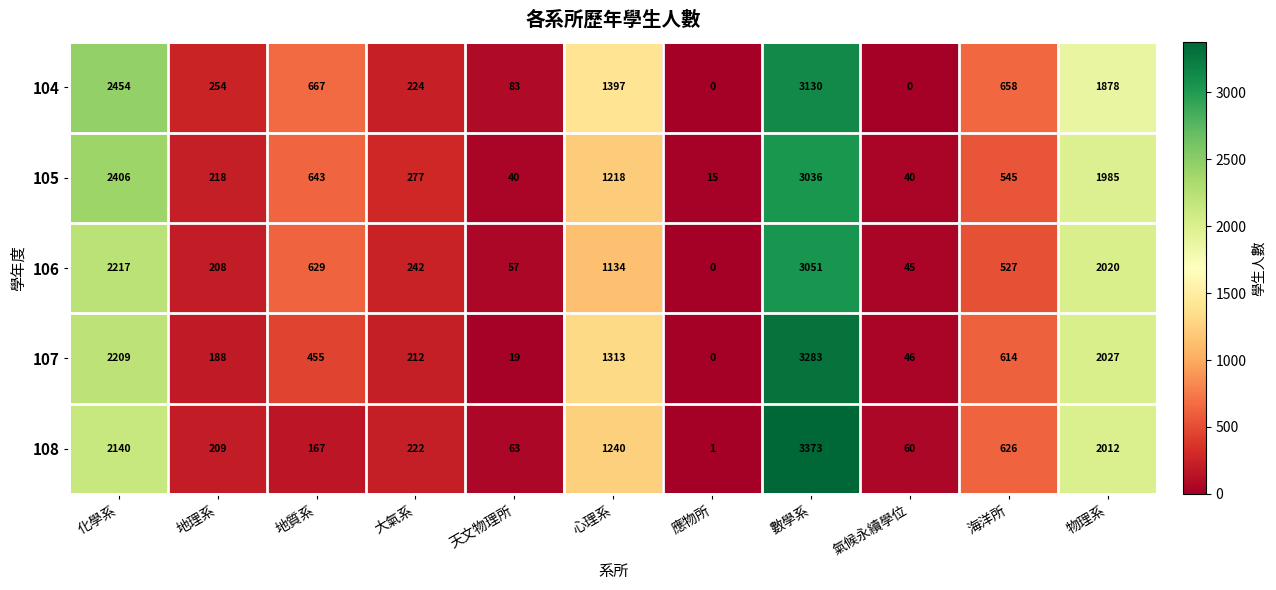

What is the greatest value displayed?

3373